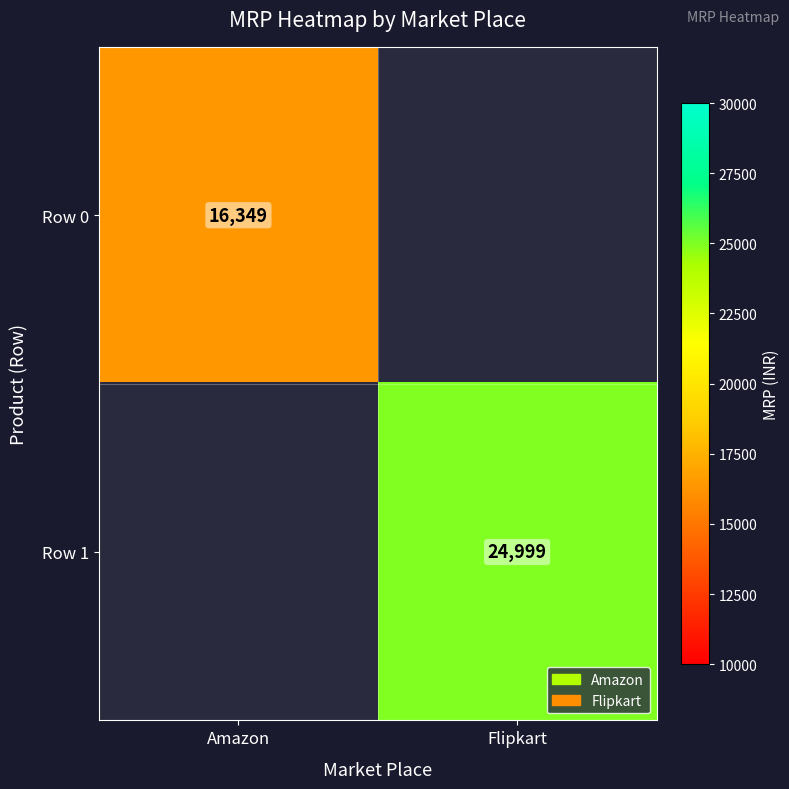

Is the value of Row 0 at Amazon greater than the value of Row 1 at Flipkart?

No